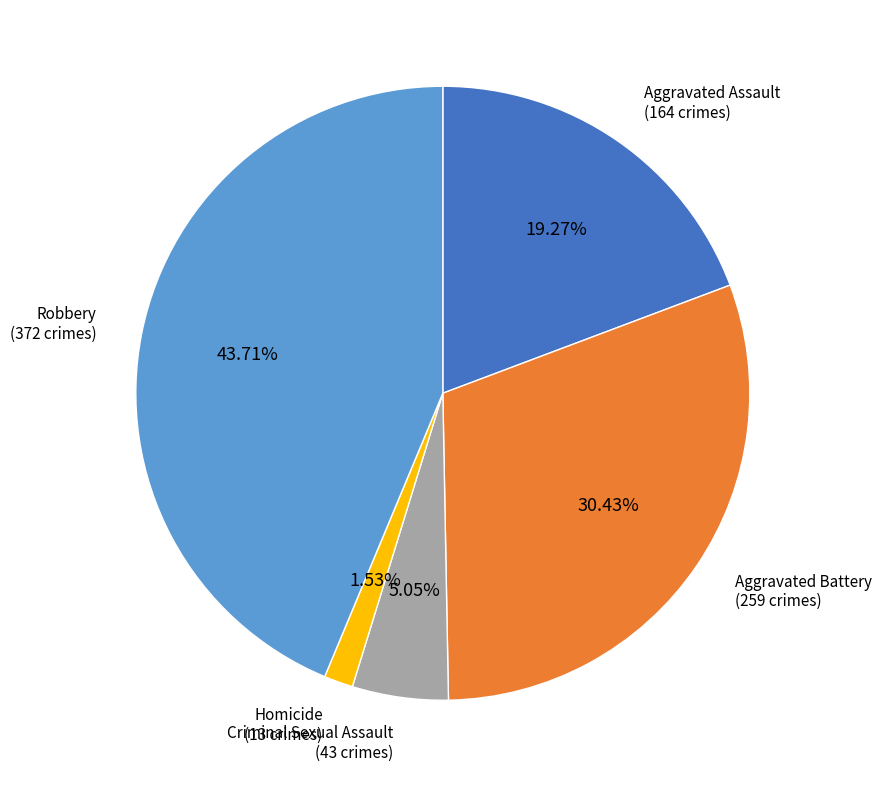

Count the number of slices in the pie.

5